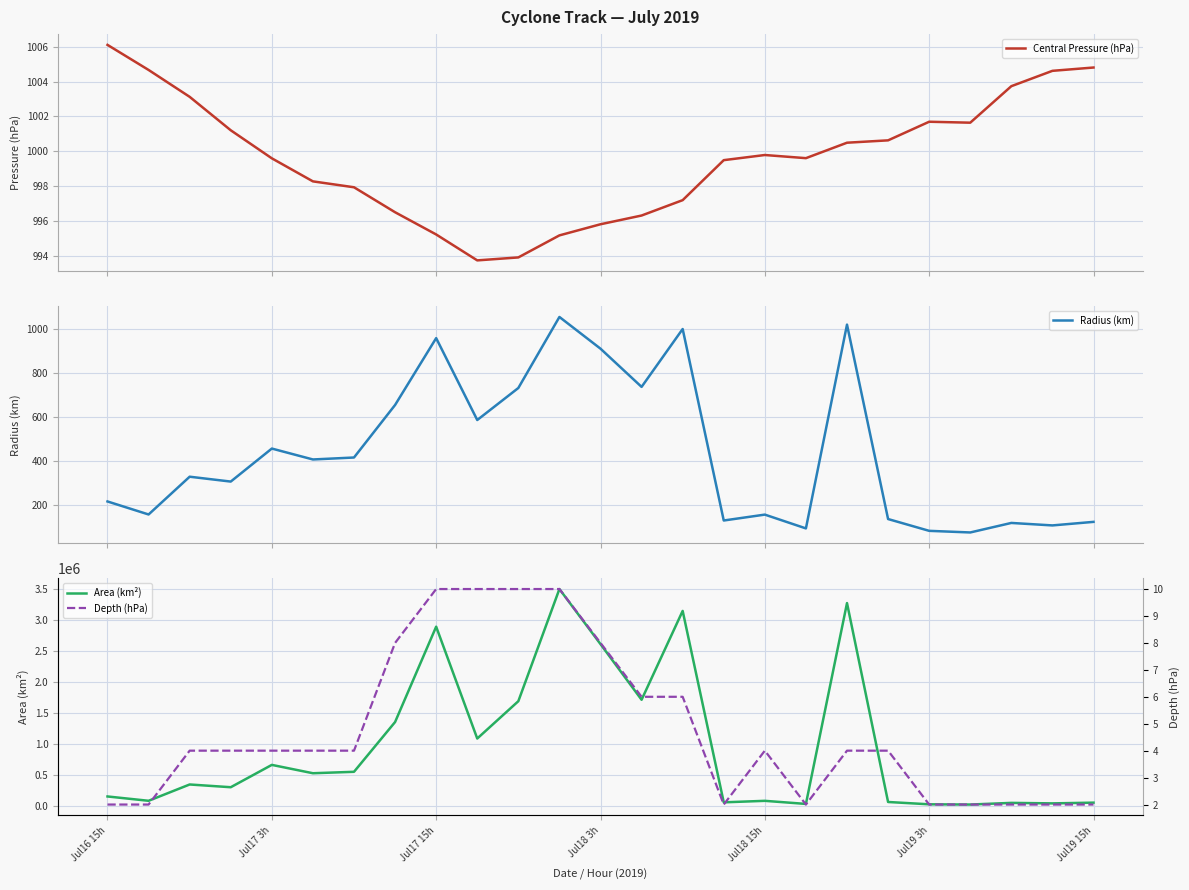

What is the minimum value shown in the chart?

2.0